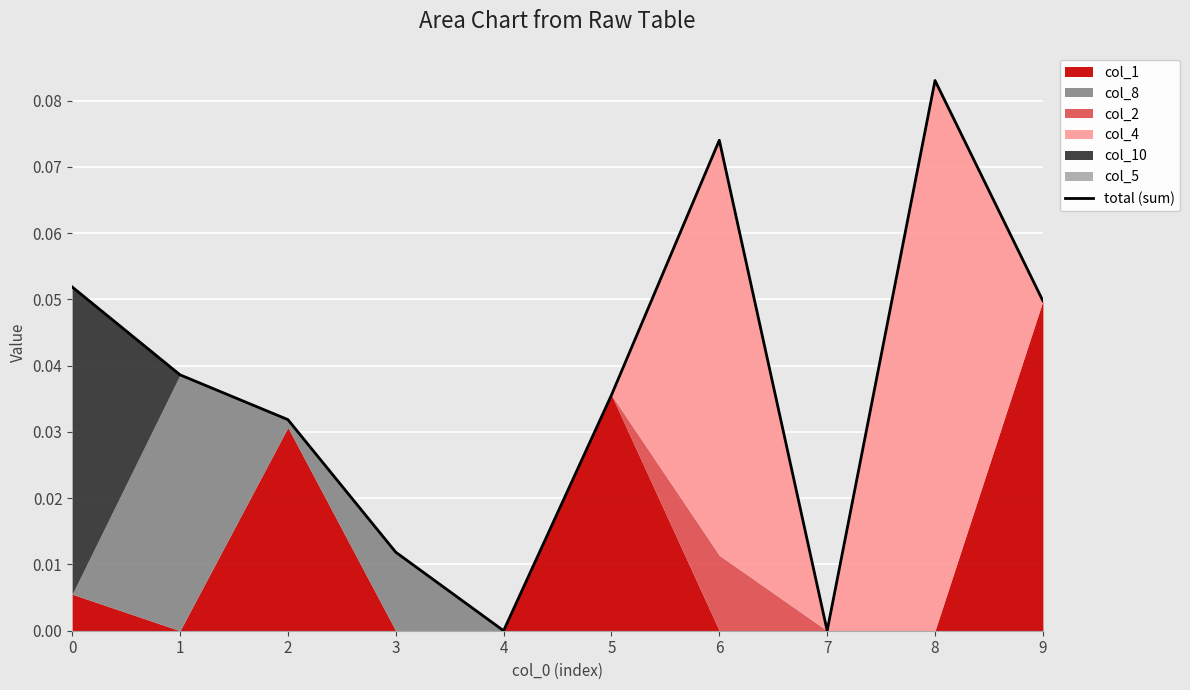

List the labels in order of value, largest first.

8, 6, 0, 9, 1, 5, 2, 3, 4, 7